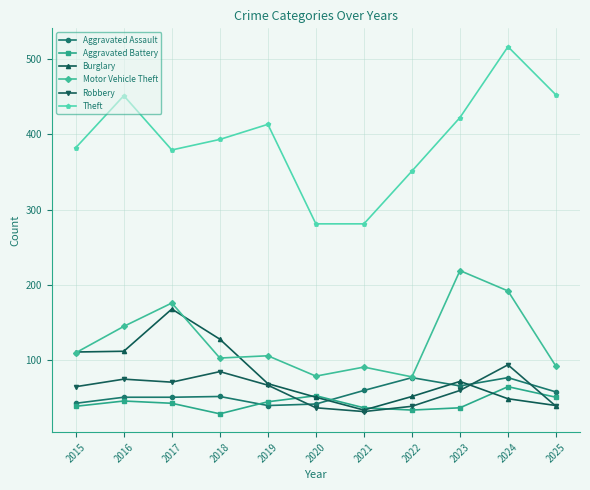

What is the lowest value of the Theft series?

281